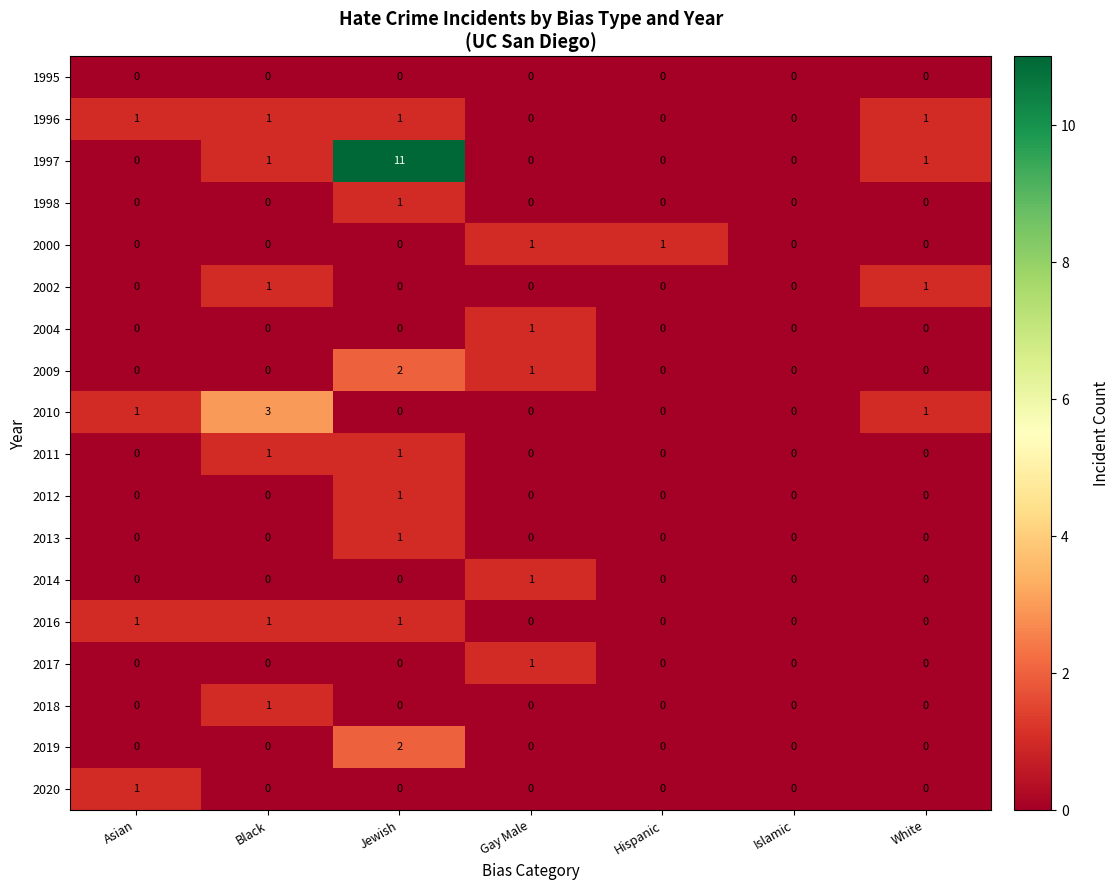

True or false: 2017 has a value of 2 at Gay Male.

False